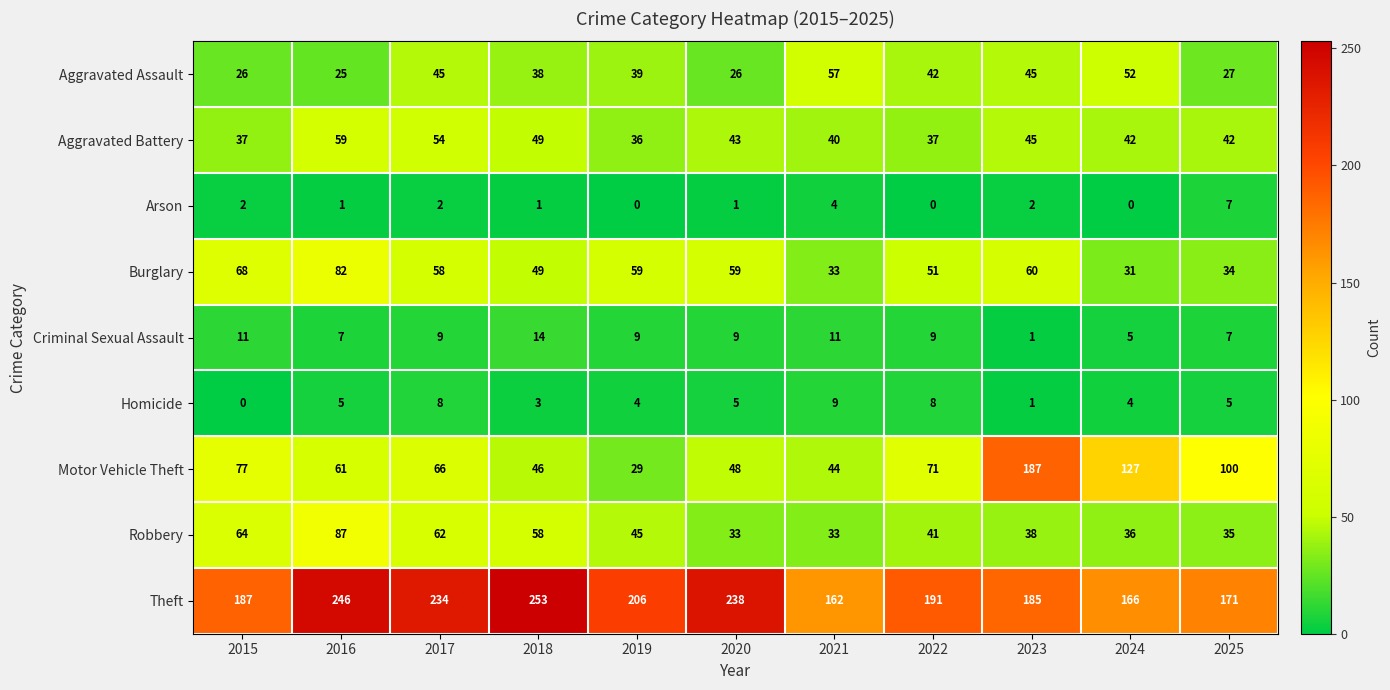

At 2024, list the series in order from largest to smallest.

Theft, Motor Vehicle Theft, Aggravated Assault, Aggravated Battery, Robbery, Burglary, Criminal Sexual Assault, Homicide, Arson